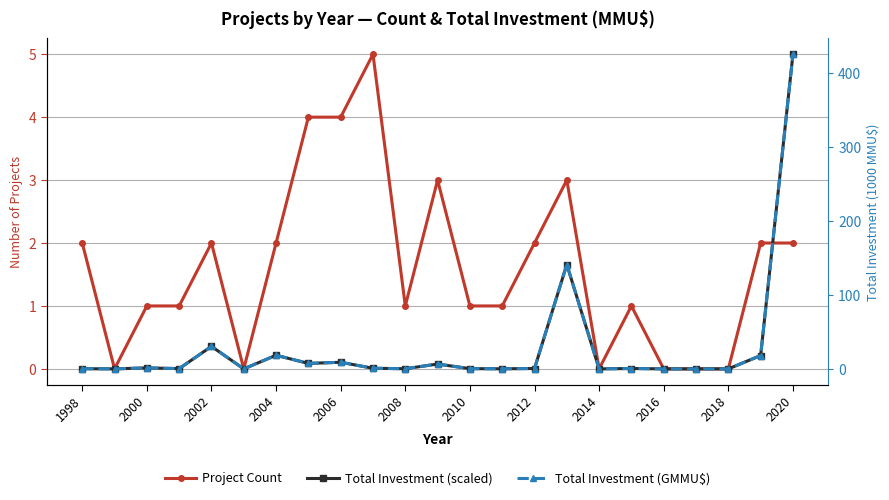

What is the difference between the maximum and minimum values in the Total Investment (GMMU$) series?

425.0